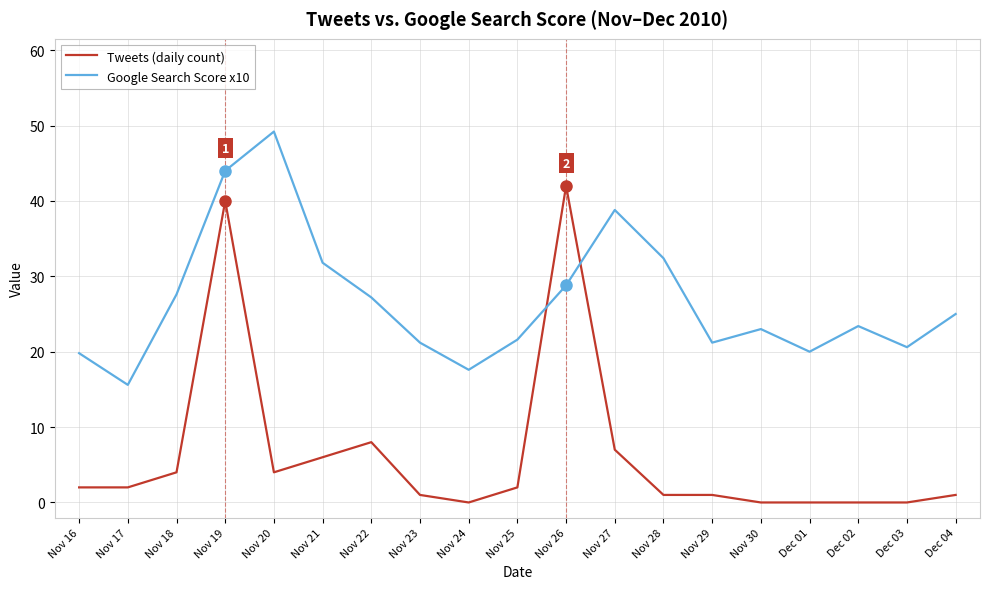

What is the total value across all series at Nov 28?

33.4